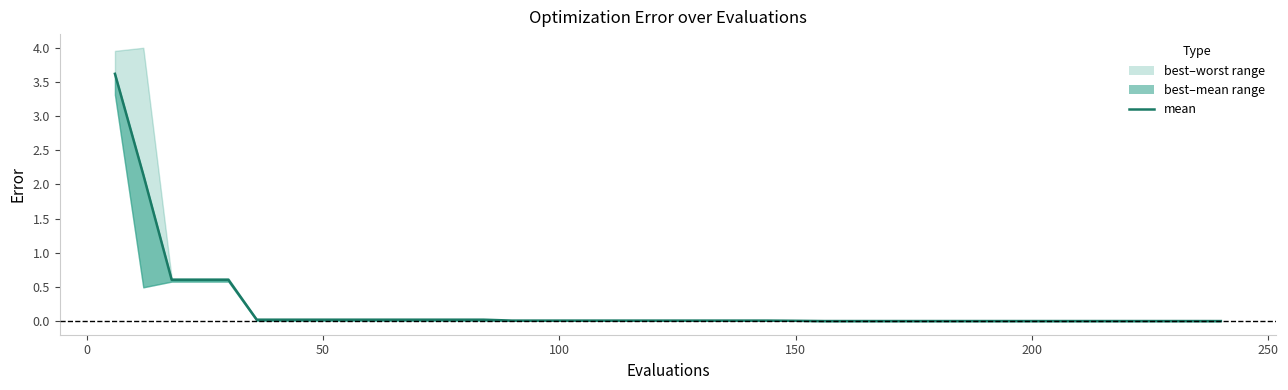

At which label is the value closest to 1?

50